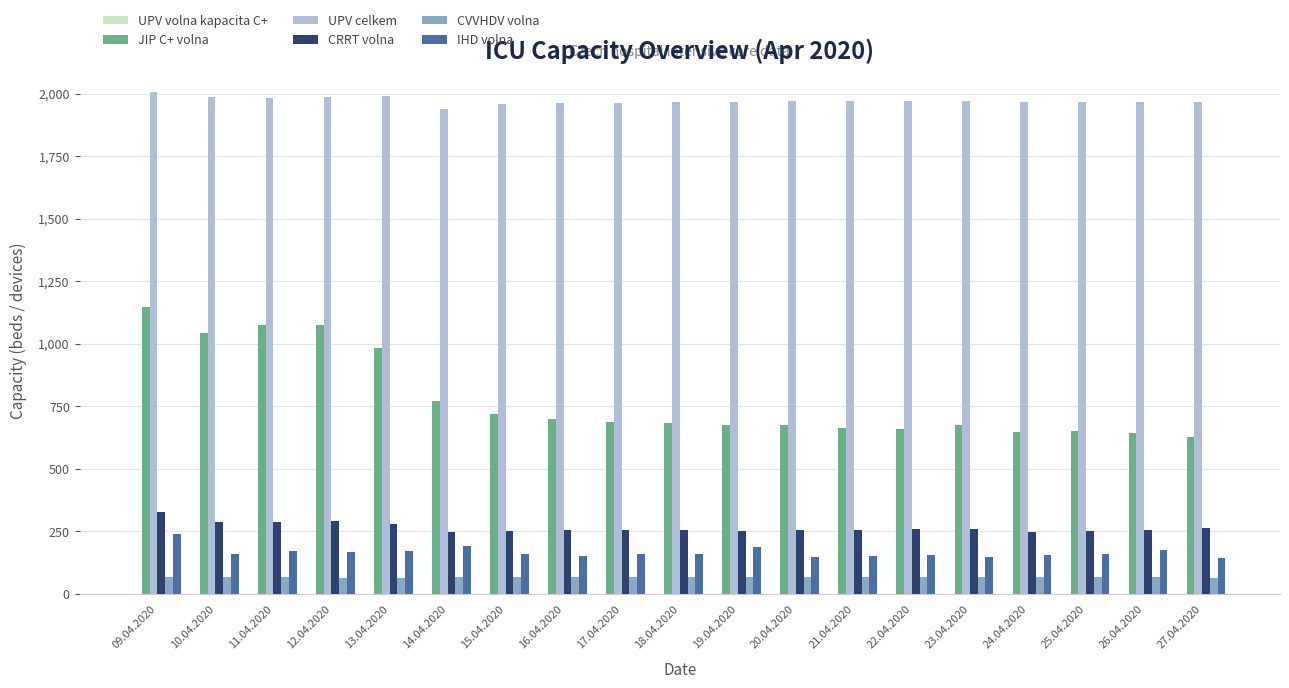

What is the difference between the CRRT volna values at 14.04.2020 and 19.04.2020?

4